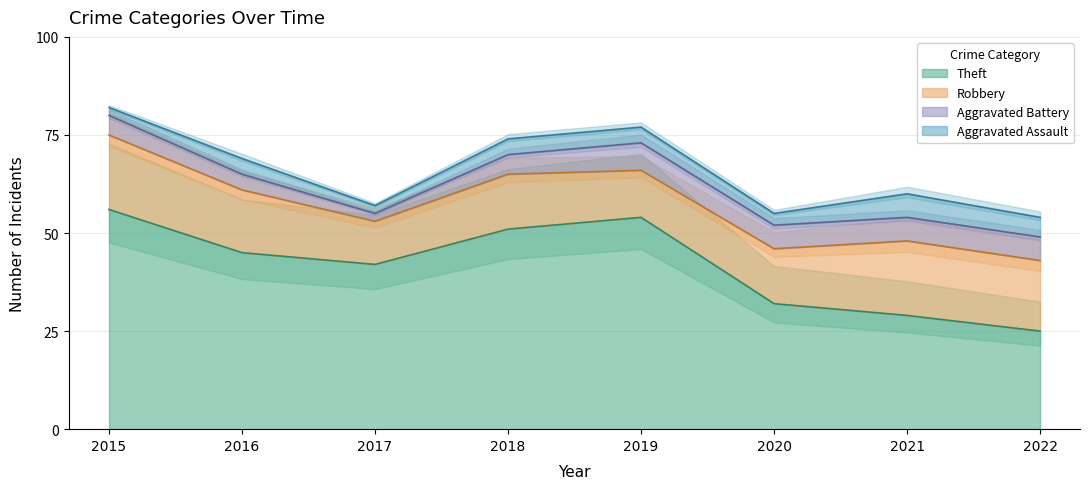

At which category does Aggravated Battery reach its first local valley?

2017